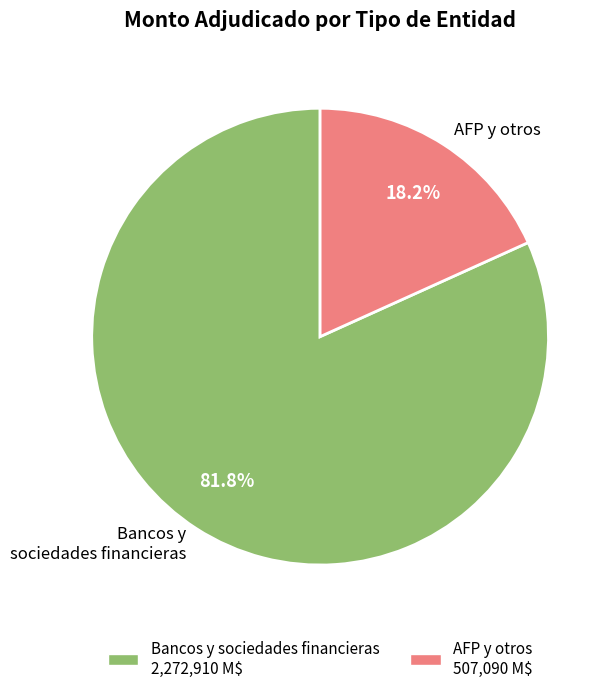

How many segments does this pie chart have?

2